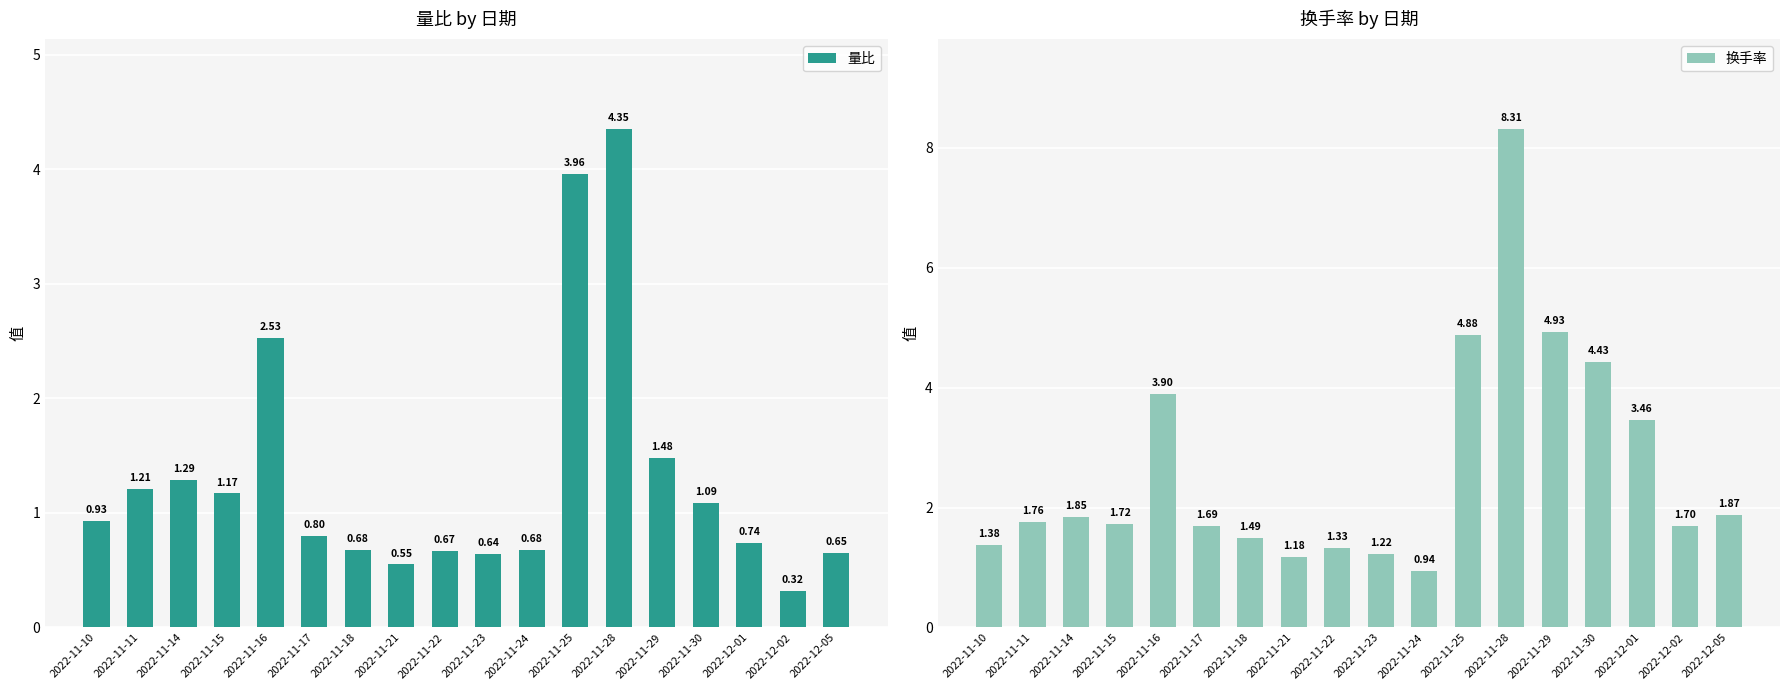

What is the average value of the 换手率 series?

2.7